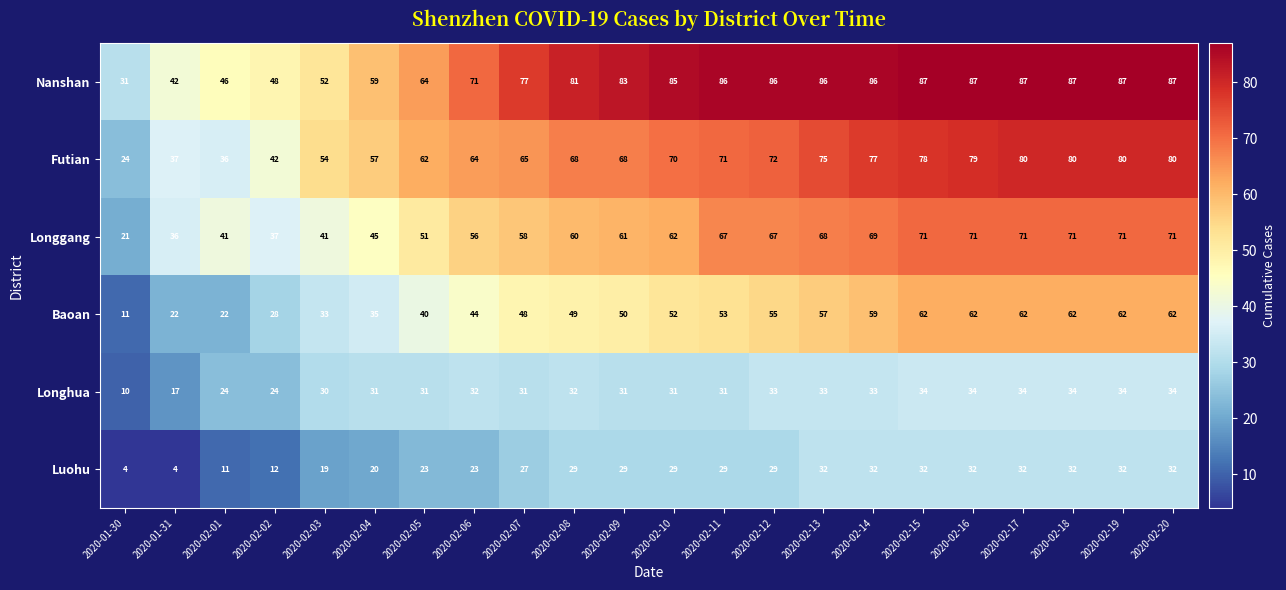

Rank the series by their maximum value, from lowest to highest.

Luohu, Longhua, Baoan, Longgang, Futian, Nanshan